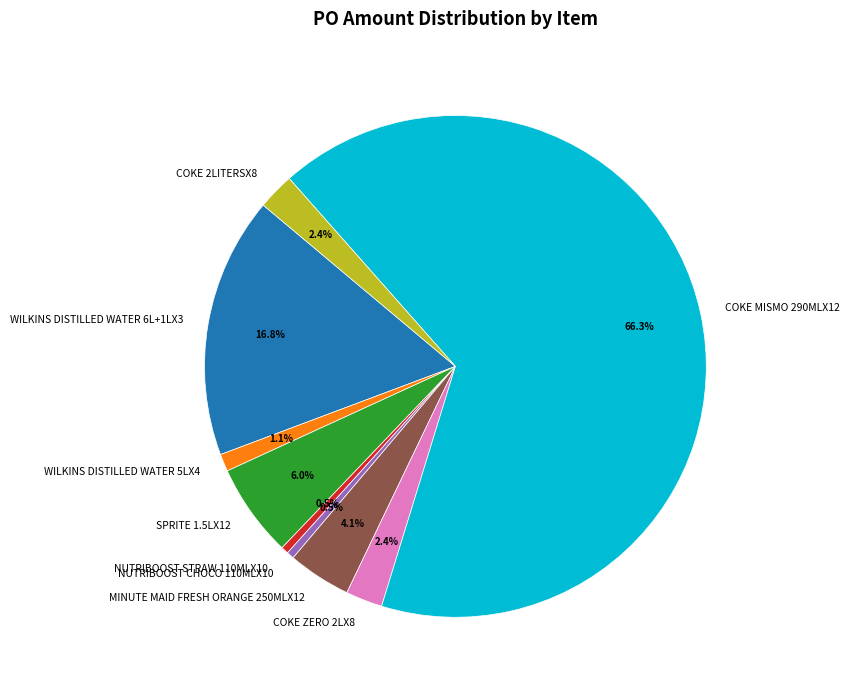

True or false: SPRITE 1.5LX12 accounts for 12% of the total.

False